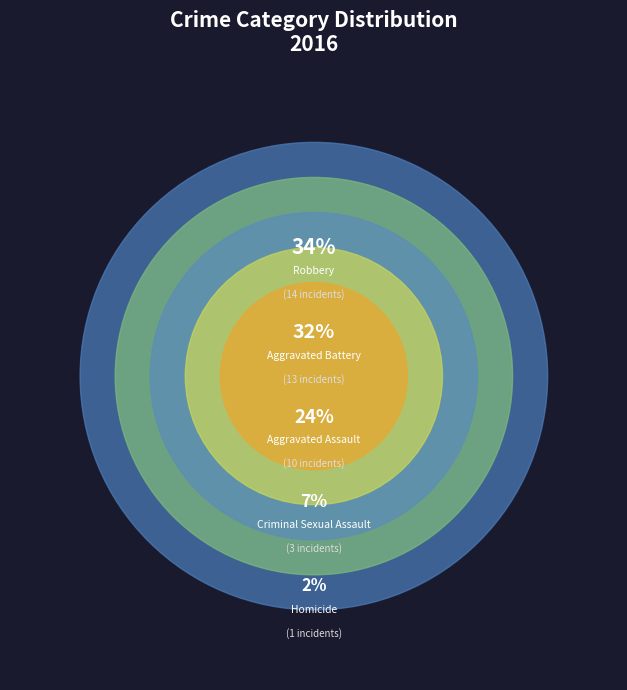

How many slices are in this pie chart?

5